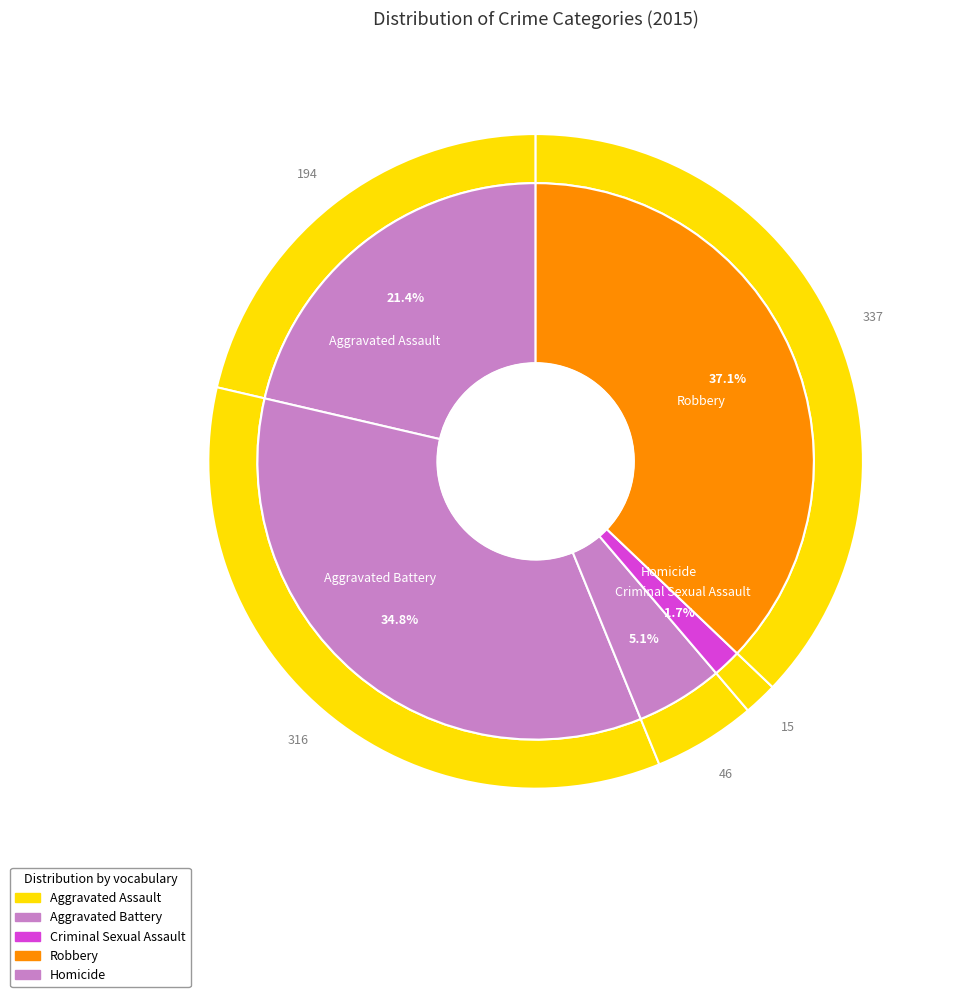

What percentage is the Aggravated Battery slice, to the nearest percent?

35%